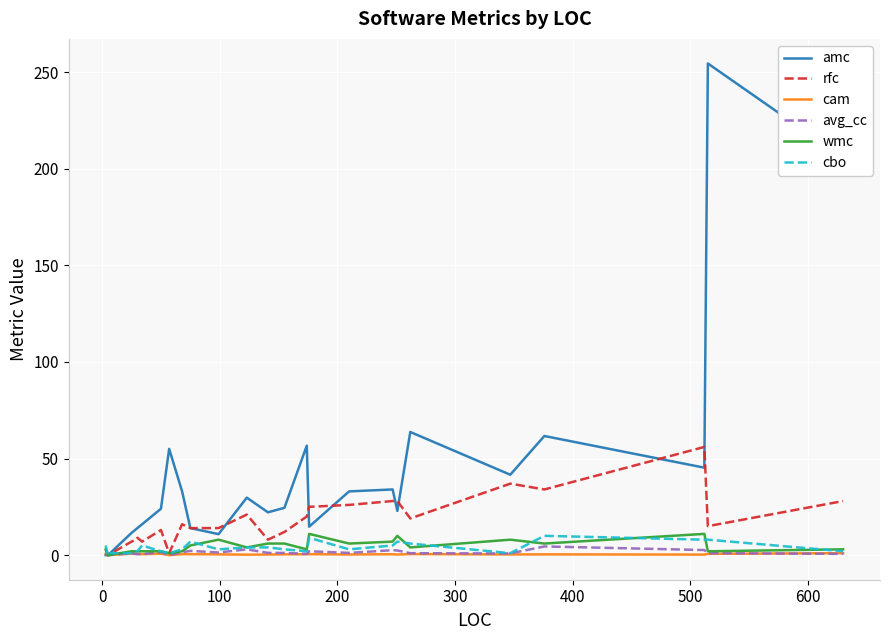

Does the chart display data point markers on the line(s)?

No